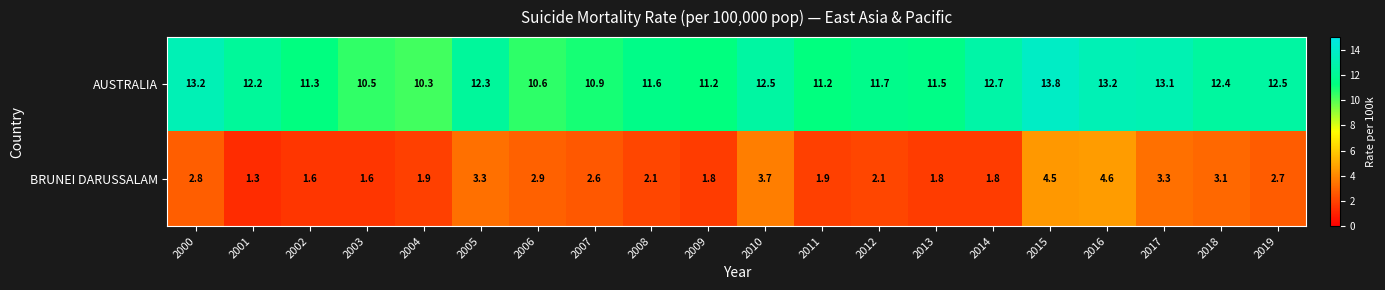

List the series in order of their overall mean, highest first.

AUSTRALIA, BRUNEI DARUSSALAM